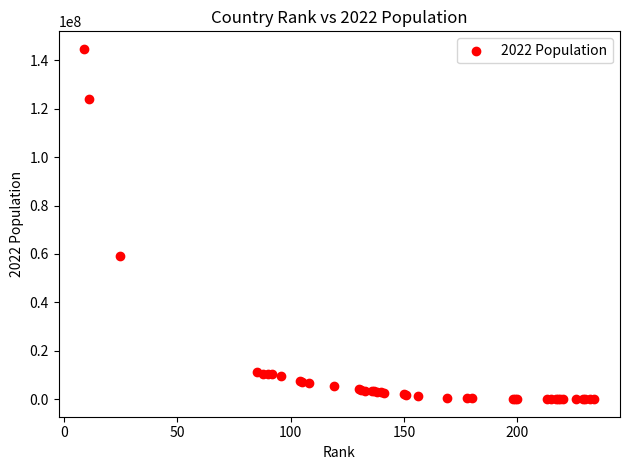

What Y value in the scatter plot is closest to 72356912?

59037474